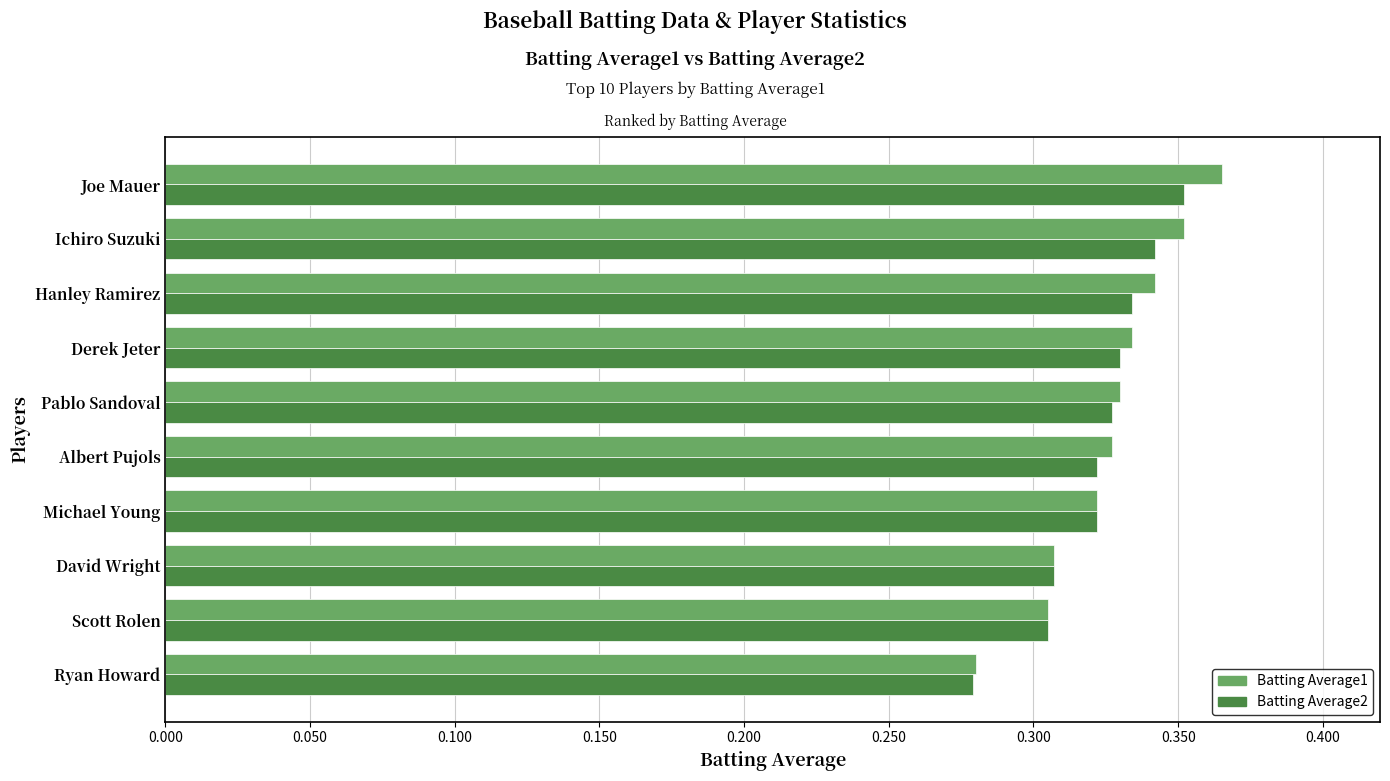

What is the sum of the Batting Average1 values at Derek Jeter and David Wright?

0.6